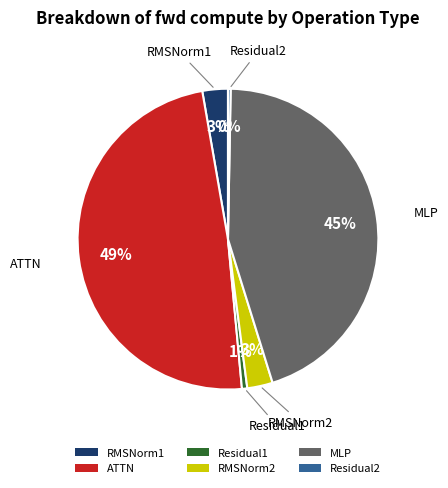

The MLP slice represents 45% of the pie. True or false?

True